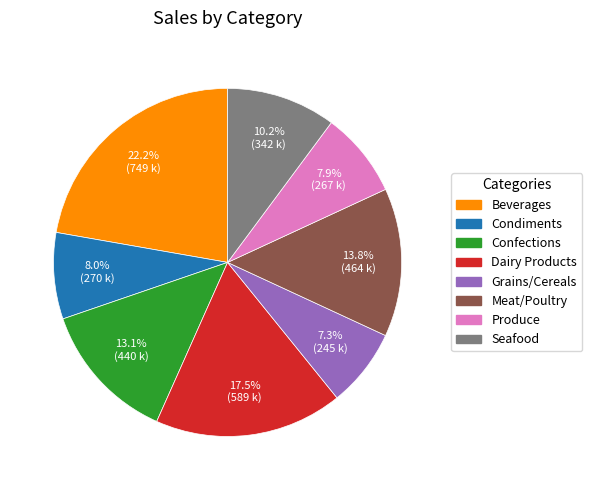

What percentage is NOT represented by Produce?

92.1%